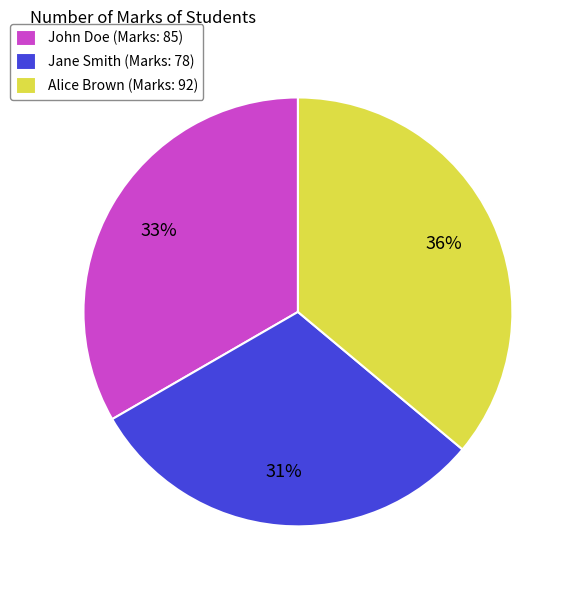

To the nearest percent, what is the combined percentage of Jane Smith and John Doe?

64%